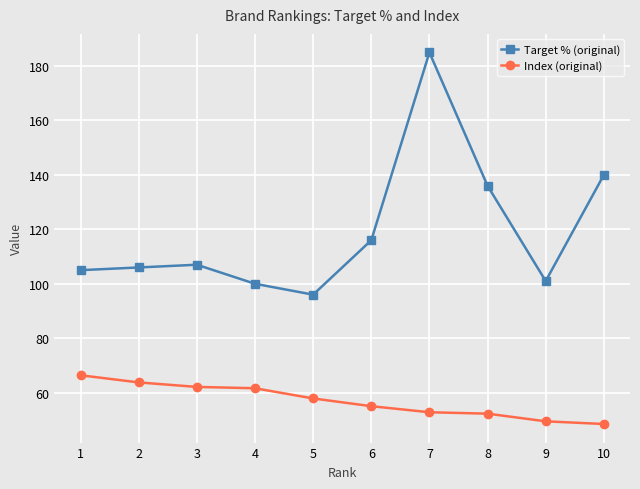

The Target % (original) series shows 213.5 at 8. True or false?

False